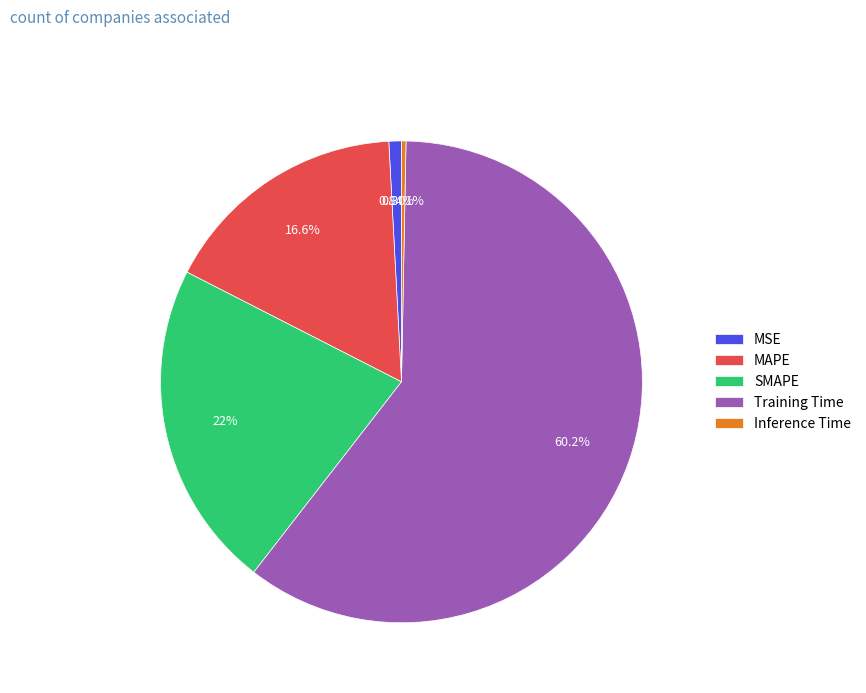

Is it true that MSE is 1% of the pie?

True